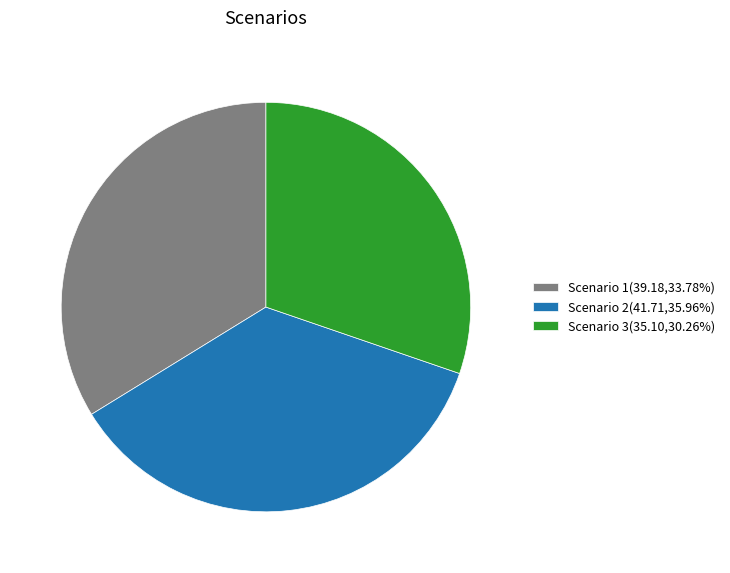

Does any single category account for the majority?

No